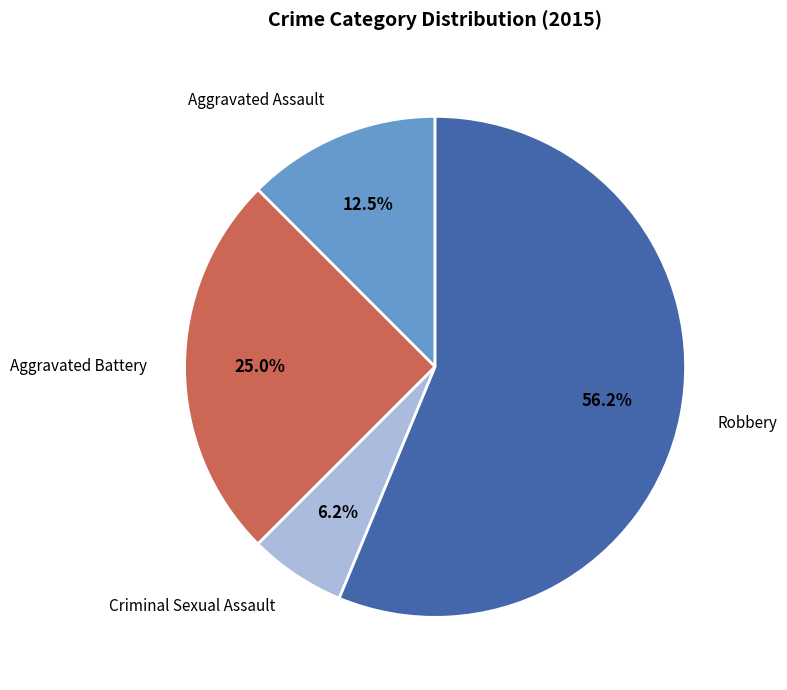

What percentage is the Criminal Sexual Assault slice, to the nearest percent?

6%